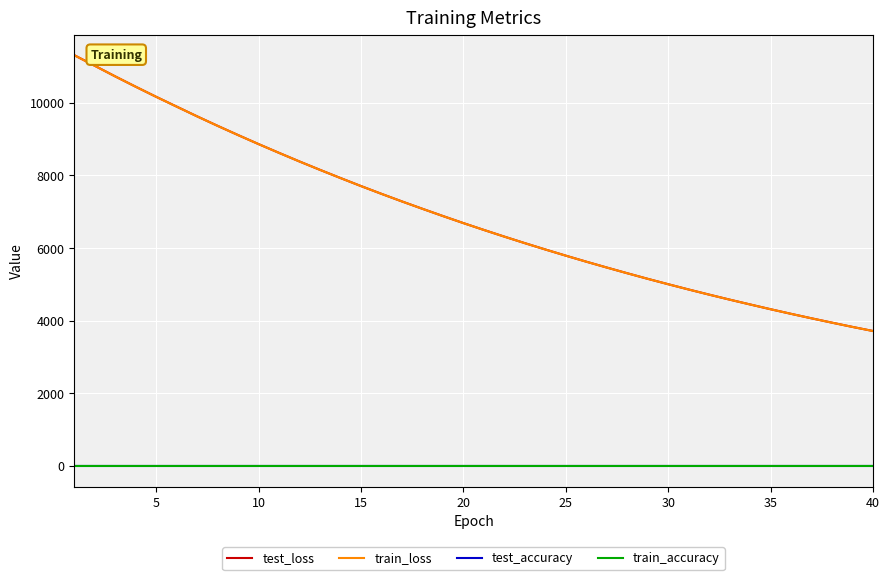

True or false: test_loss and train_accuracy intersect in this chart.

False